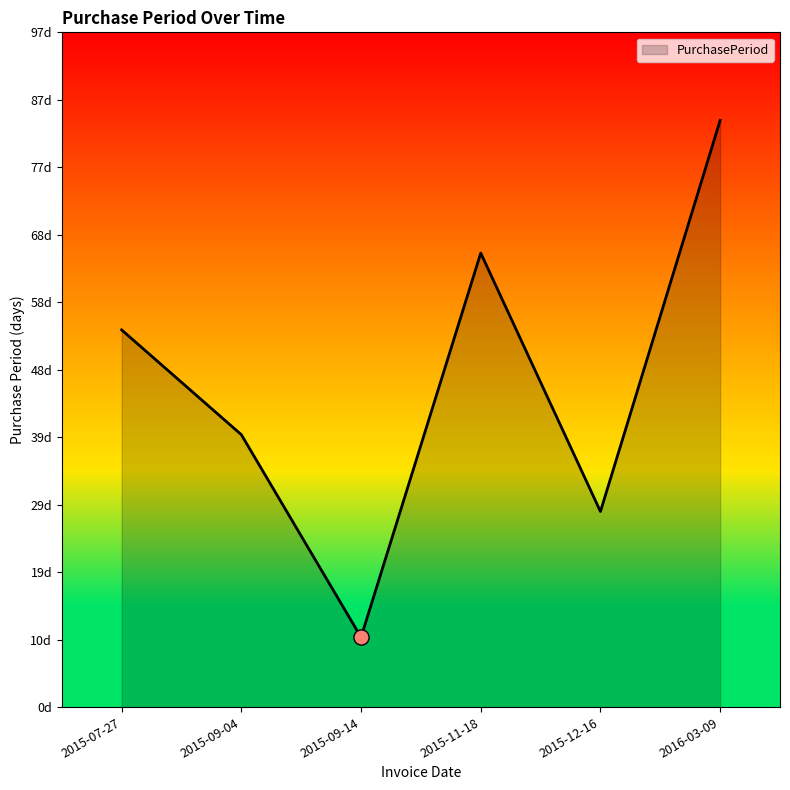

Between 2015-12-16 and 2016-03-09, which is larger?

2016-03-09